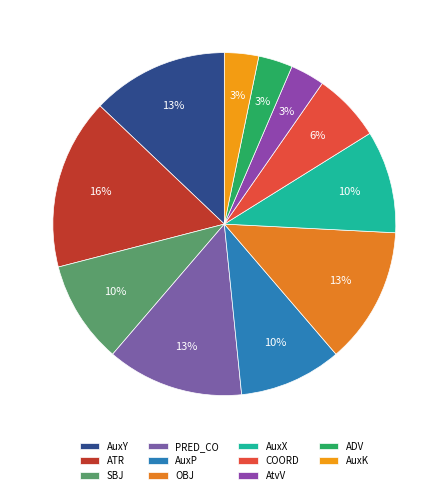

Combined, what portion of the pie is AtvV and COORD?

9.7%